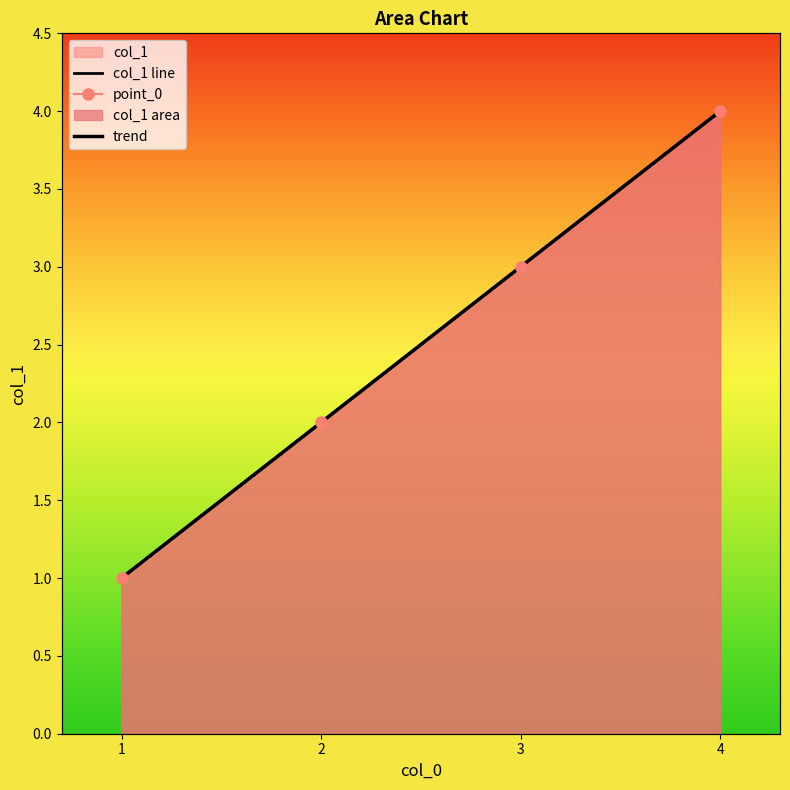

The value at 2 is 4. True or false?

False